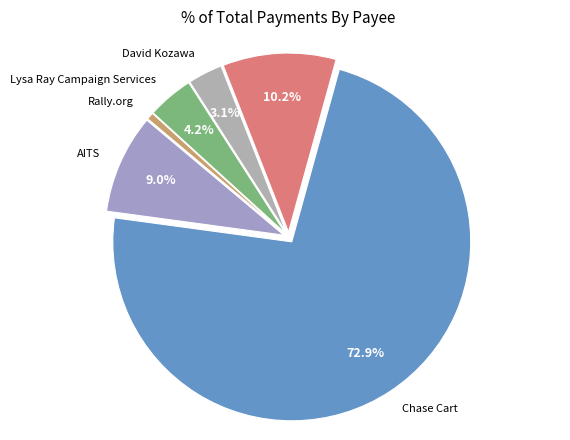

To the nearest percent, what is the difference between the largest and smallest slice percentages?

72%